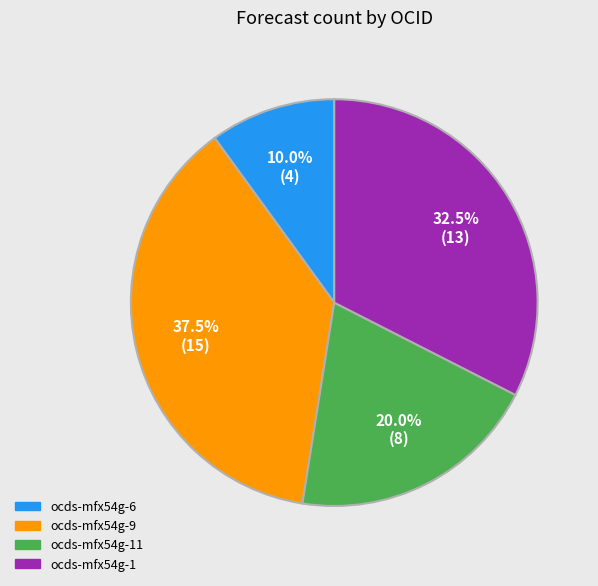

Rank the categories by value from highest to lowest.

ocds-mfx54g-9, ocds-mfx54g-1, ocds-mfx54g-11, ocds-mfx54g-6